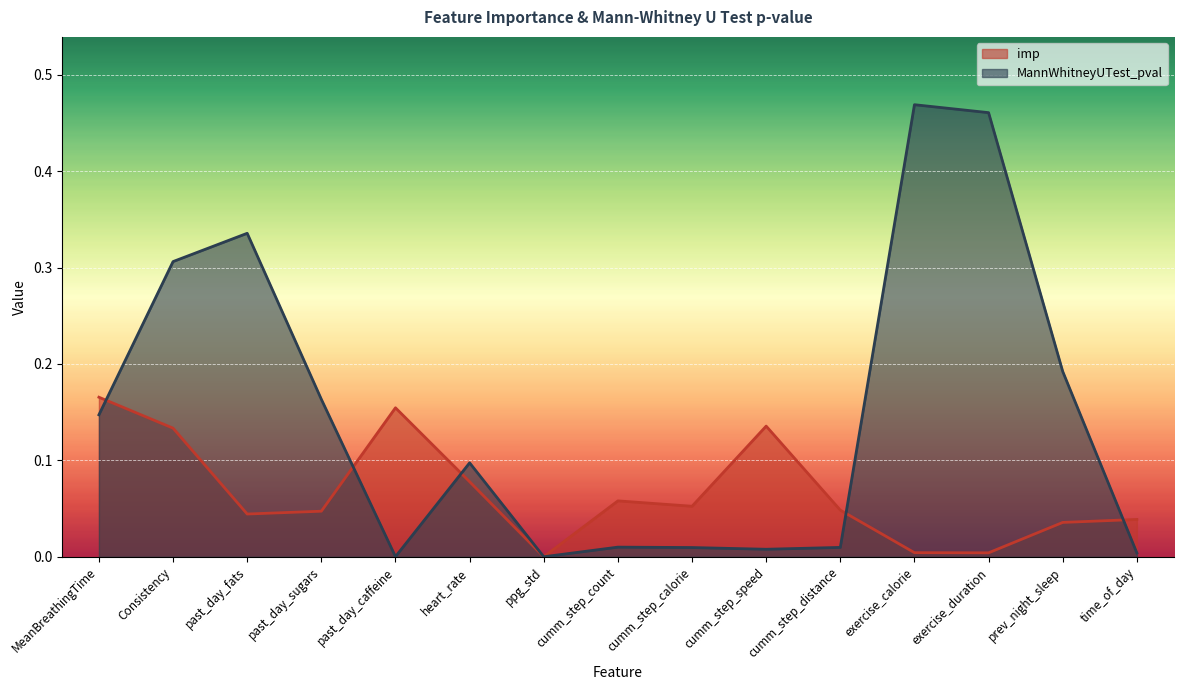

How many interior local peaks does the imp series have?

3